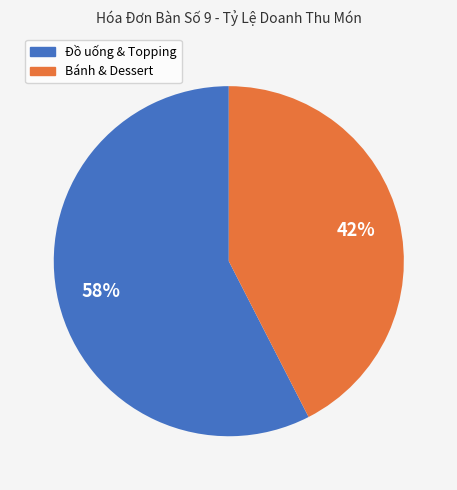

Is there a majority slice in this chart?

Yes